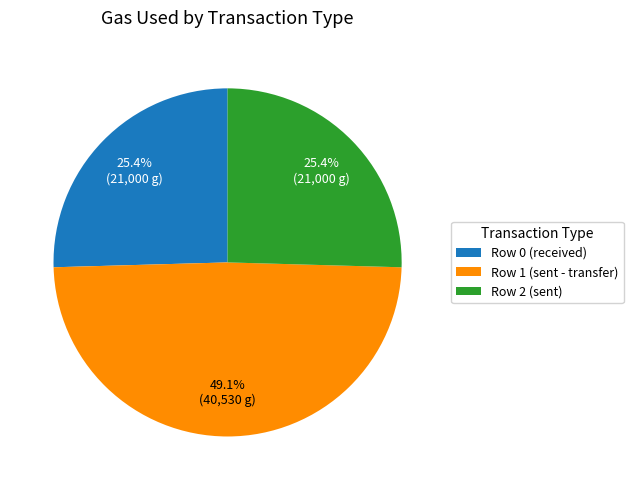

What is the ratio of the value at Row 1 (sent - transfer) to the value at Row 2 (sent)?

1.9